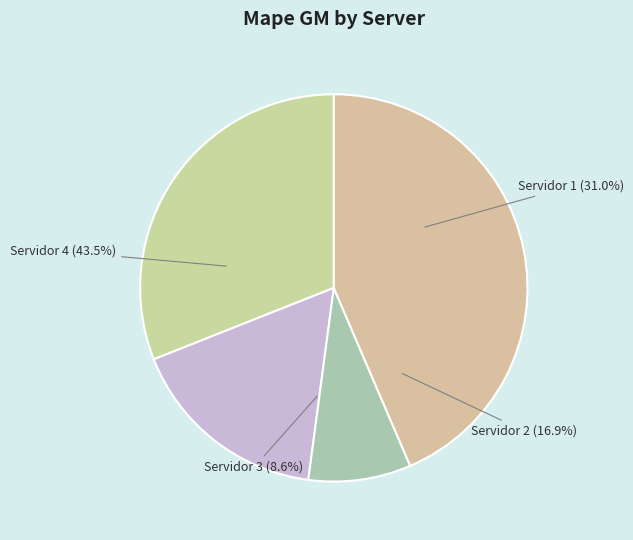

Rank the categories by value from highest to lowest.

Servidor 4, Servidor 1, Servidor 2, Servidor 3